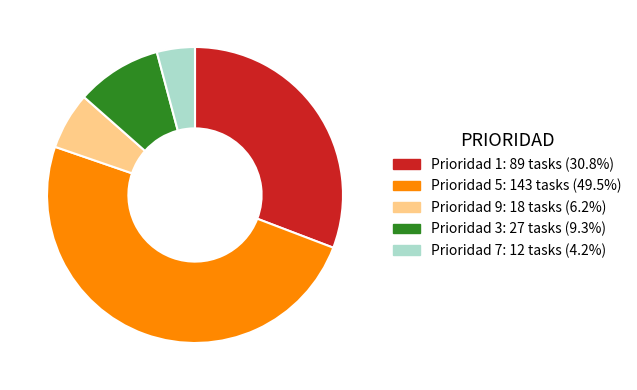

Combined, do Prioridad 9 and Prioridad 1 account for over 50%?

No